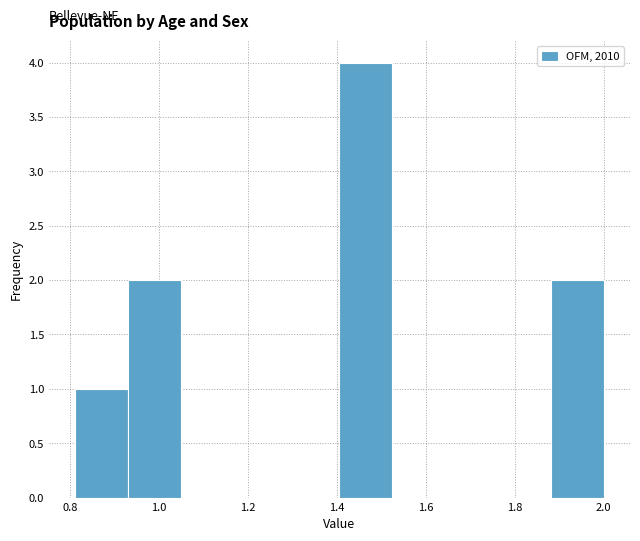

Reading left to right, list every bar in this chart as the range it spans on the x-axis followed by its height. Neither the bar edges nor the heights are printed on the chart, so give them approximately, as read against the axes.

0.82 to 0.94: 1
0.94 to 1.04: 2
1.04 to 1.16: 0
1.16 to 1.28: 0
1.28 to 1.40: 0
1.40 to 1.52: 4
1.52 to 1.64: 0
1.64 to 1.76: 0
1.76 to 1.88: 0
1.88 to 2.00: 2